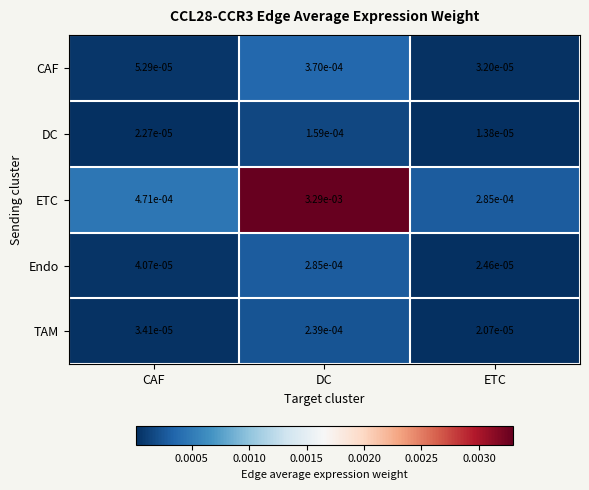

At CAF, list the series in order from largest to smallest.

ETC, CAF, Endo, TAM, DC